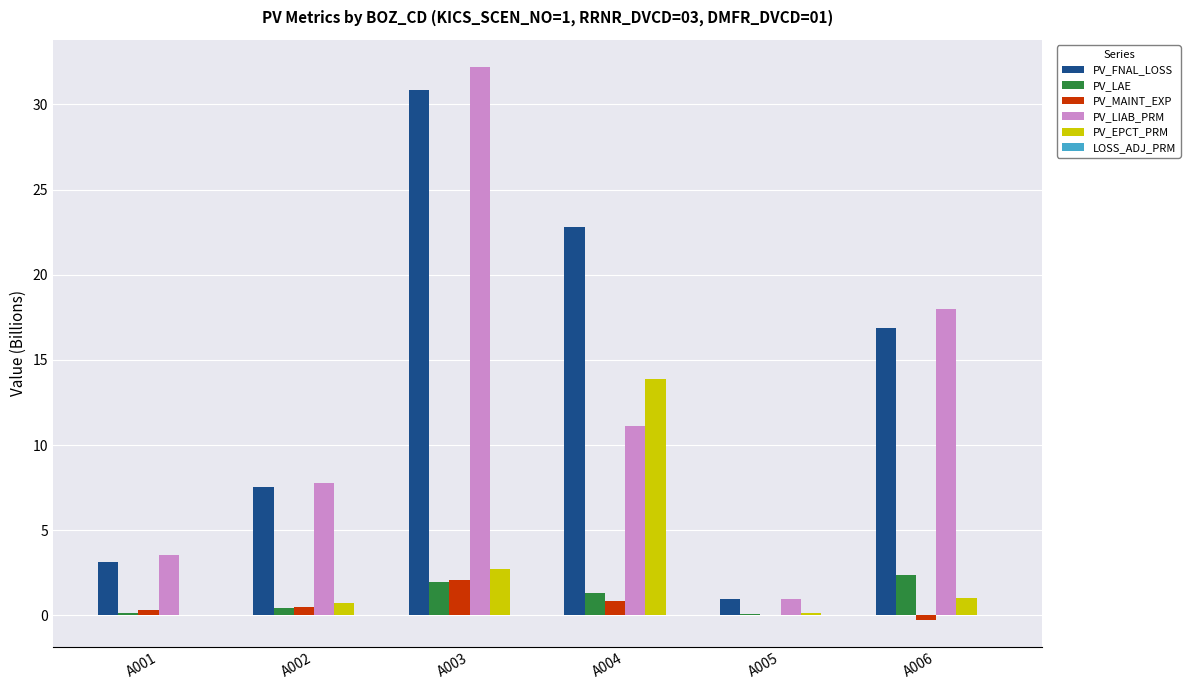

At which label does PV_MAINT_EXP first exceed 0?

A001